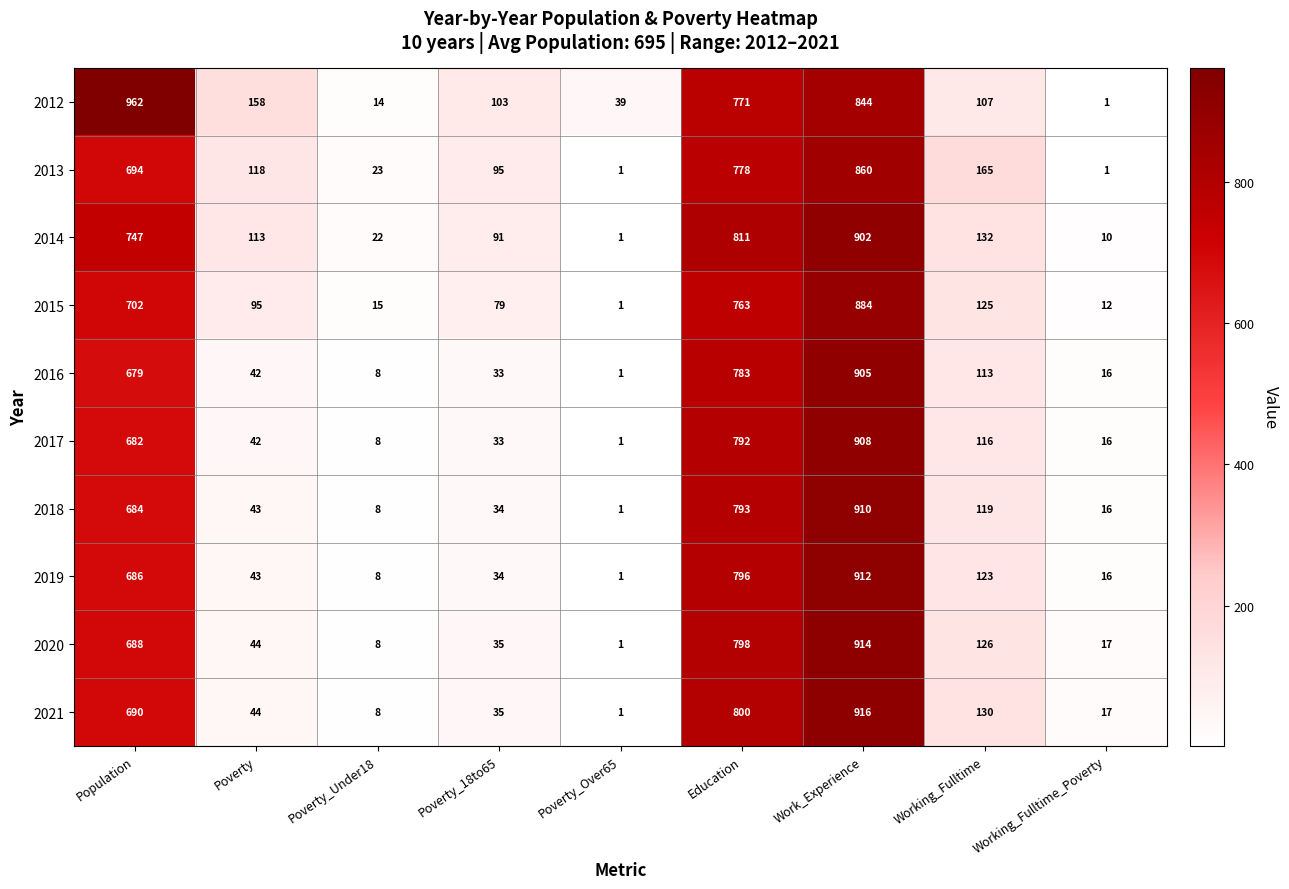

Which series has the largest total across all categories?

2012